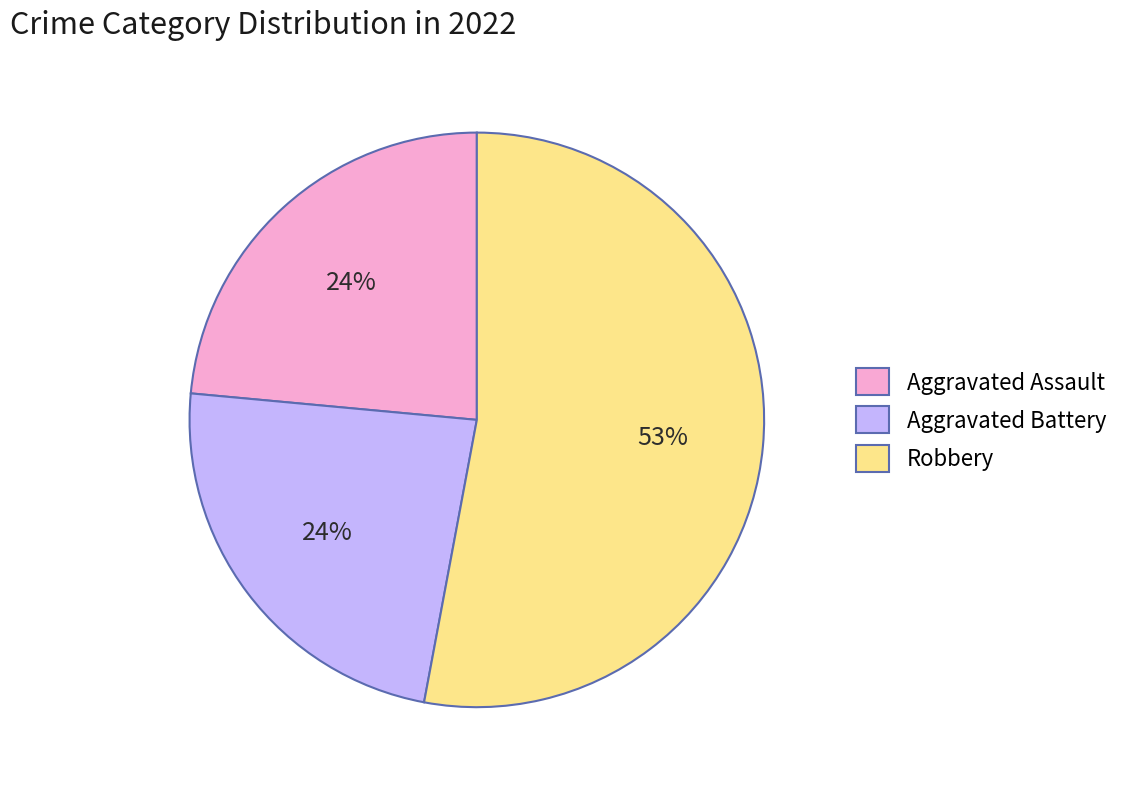

To the nearest percent, what is the difference between the largest and smallest slice percentages?

29%